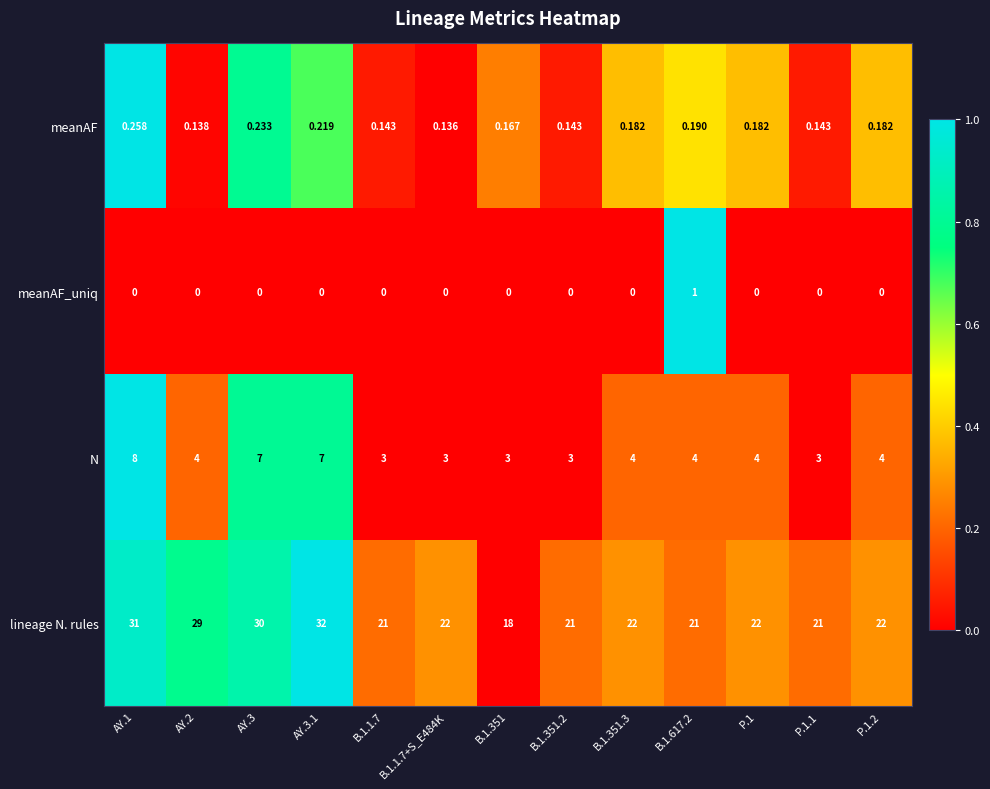

What is the spread (max minus min) of values at AY.1?

31.0